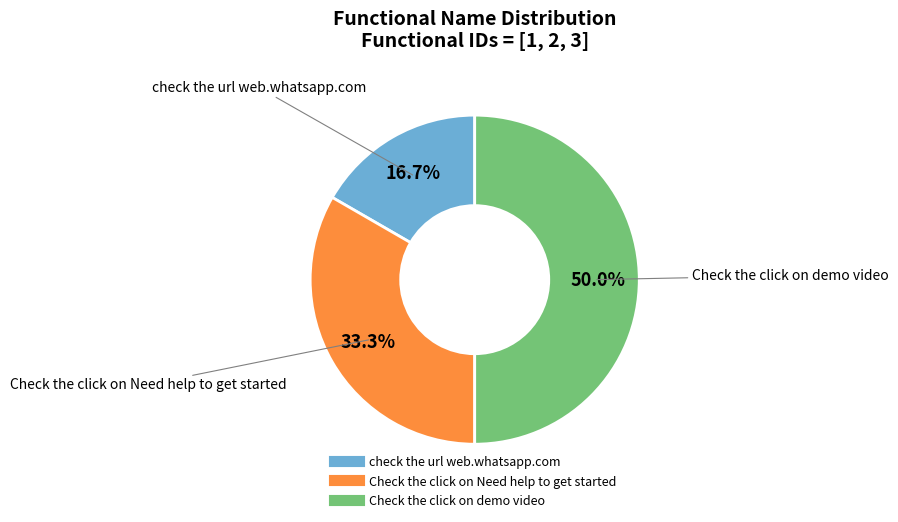

Is it true that Check the click on demo video is 50% of the pie?

True